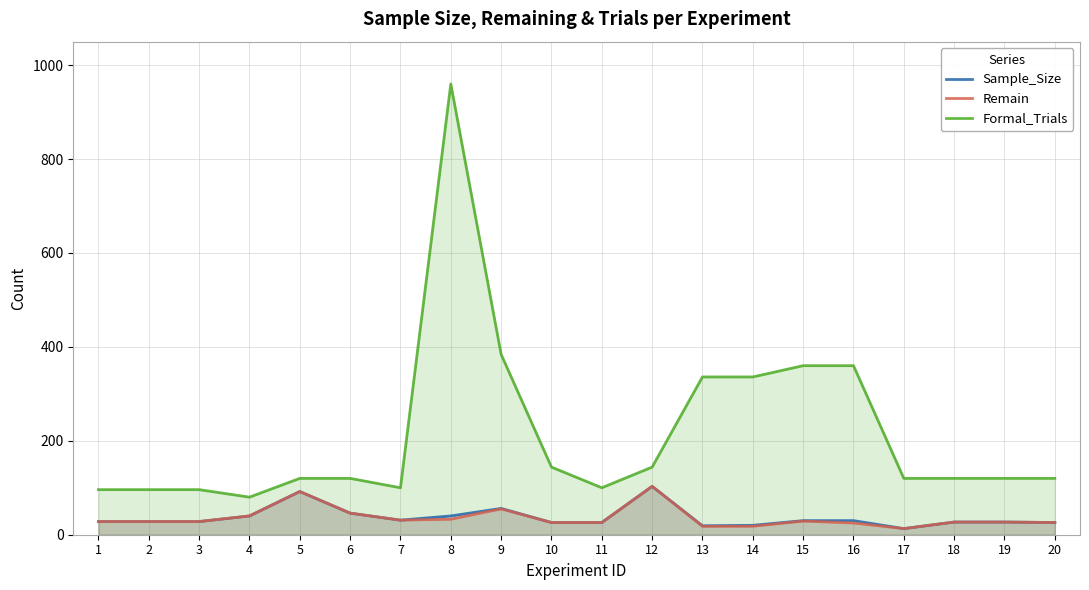

True or false: Sample_Size has a value of 103 at 12.

True